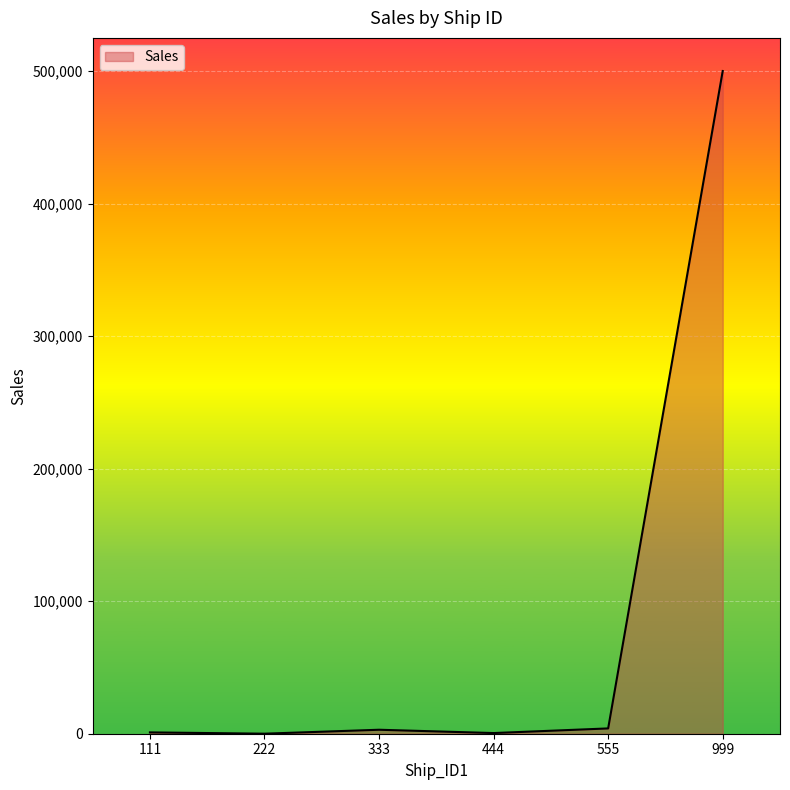

What is the approximate value at 222?

25